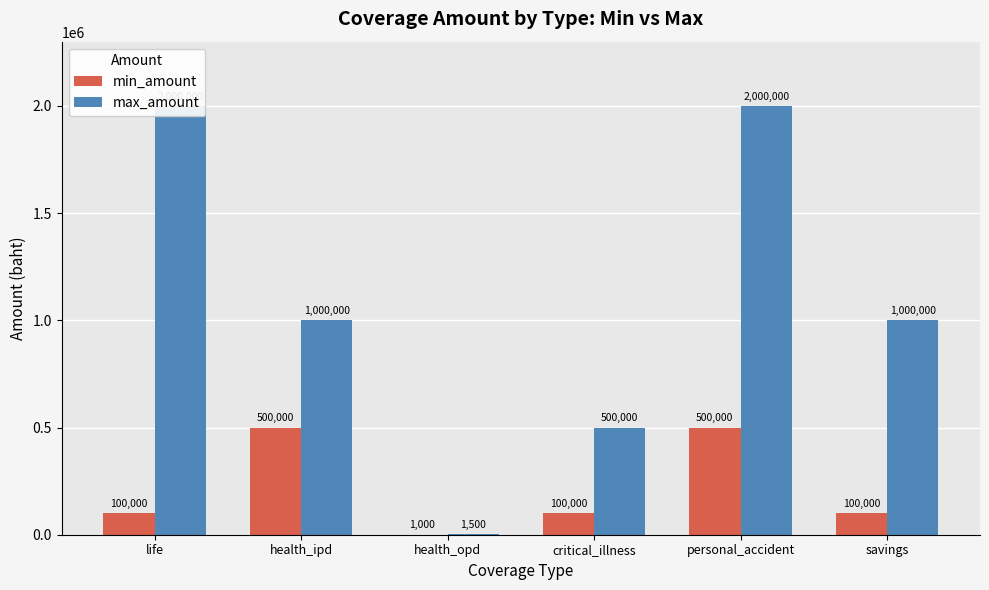

At which label does min_amount first exceed 100000?

health_ipd